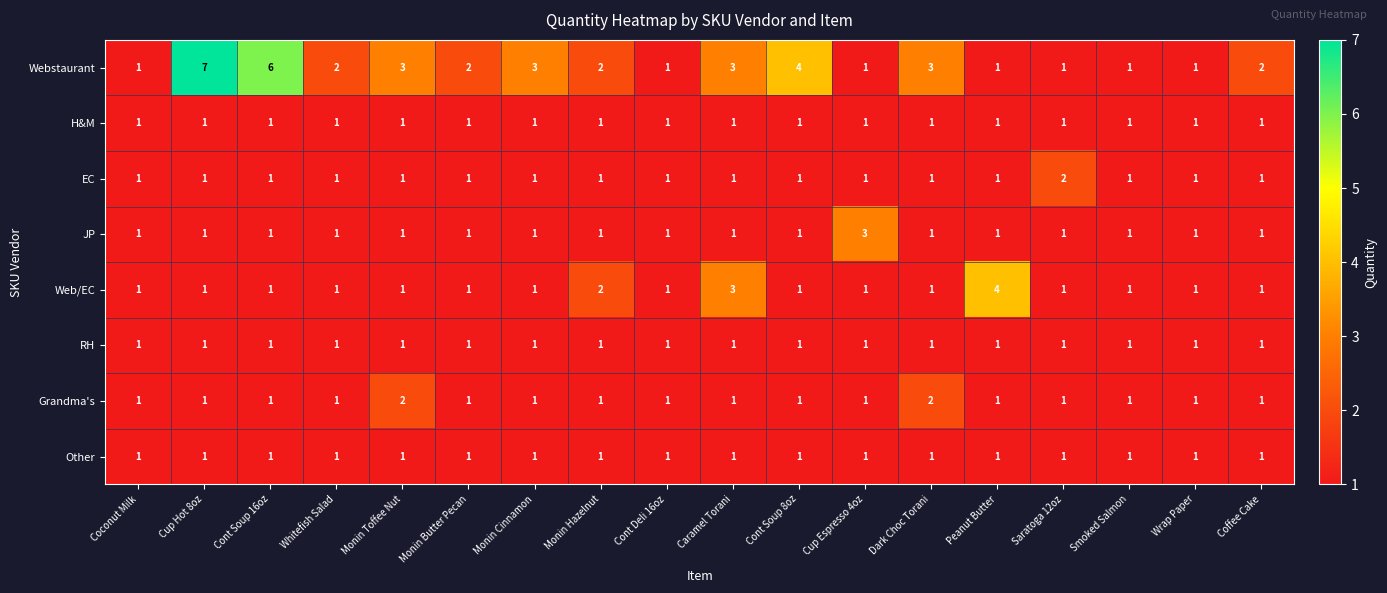

At which category is the sum across all series the highest?

Cup Hot 8oz